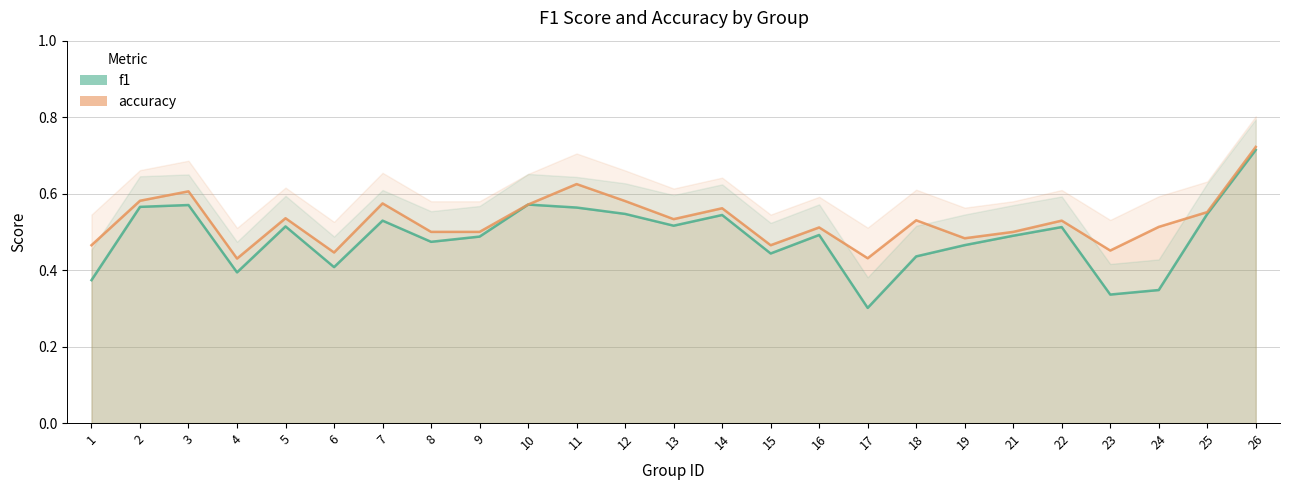

The accuracy series shows 0.5 at 16. True or false?

True